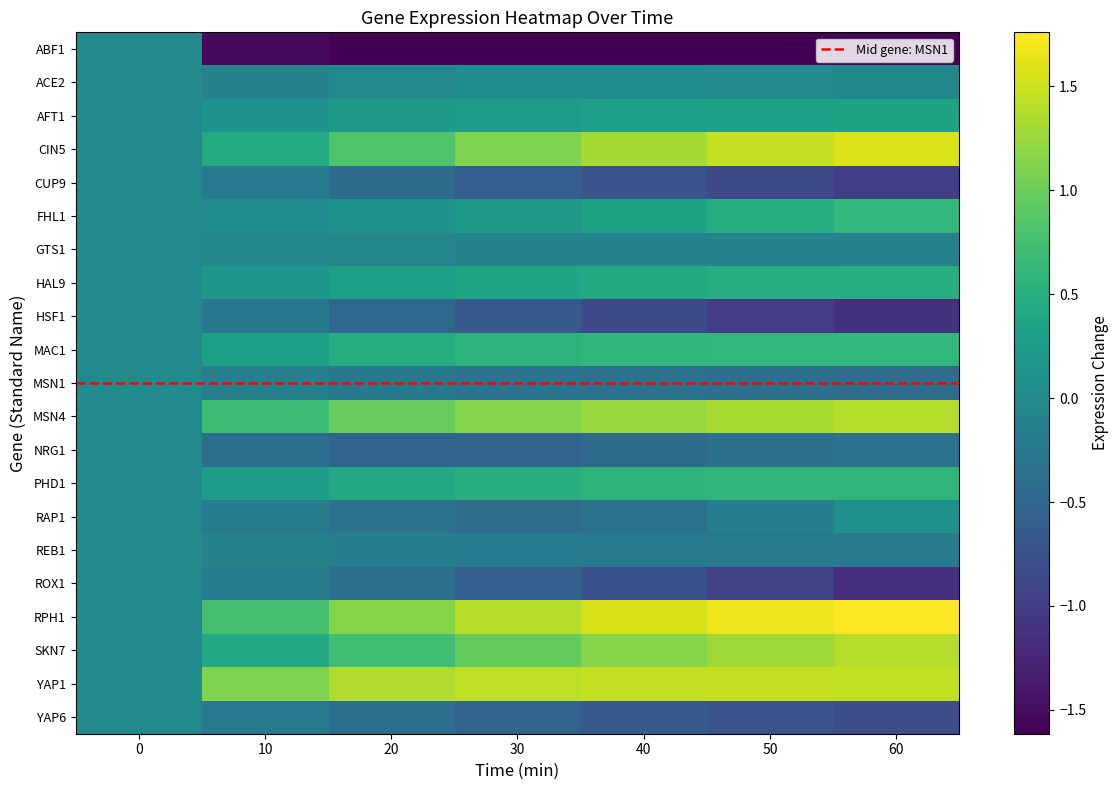

How many values in the AFT1 series exceed 0?

6